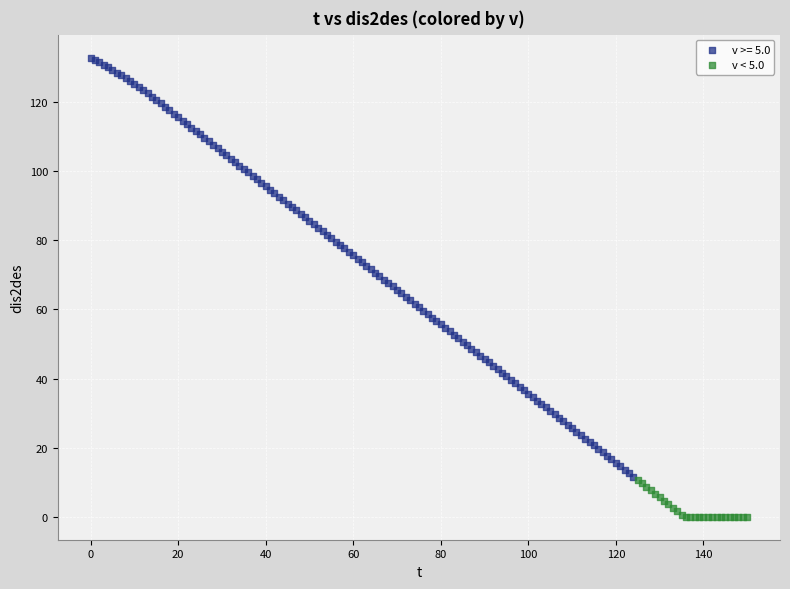

Which series reaches the maximum Y coordinate?

v >= 5.0